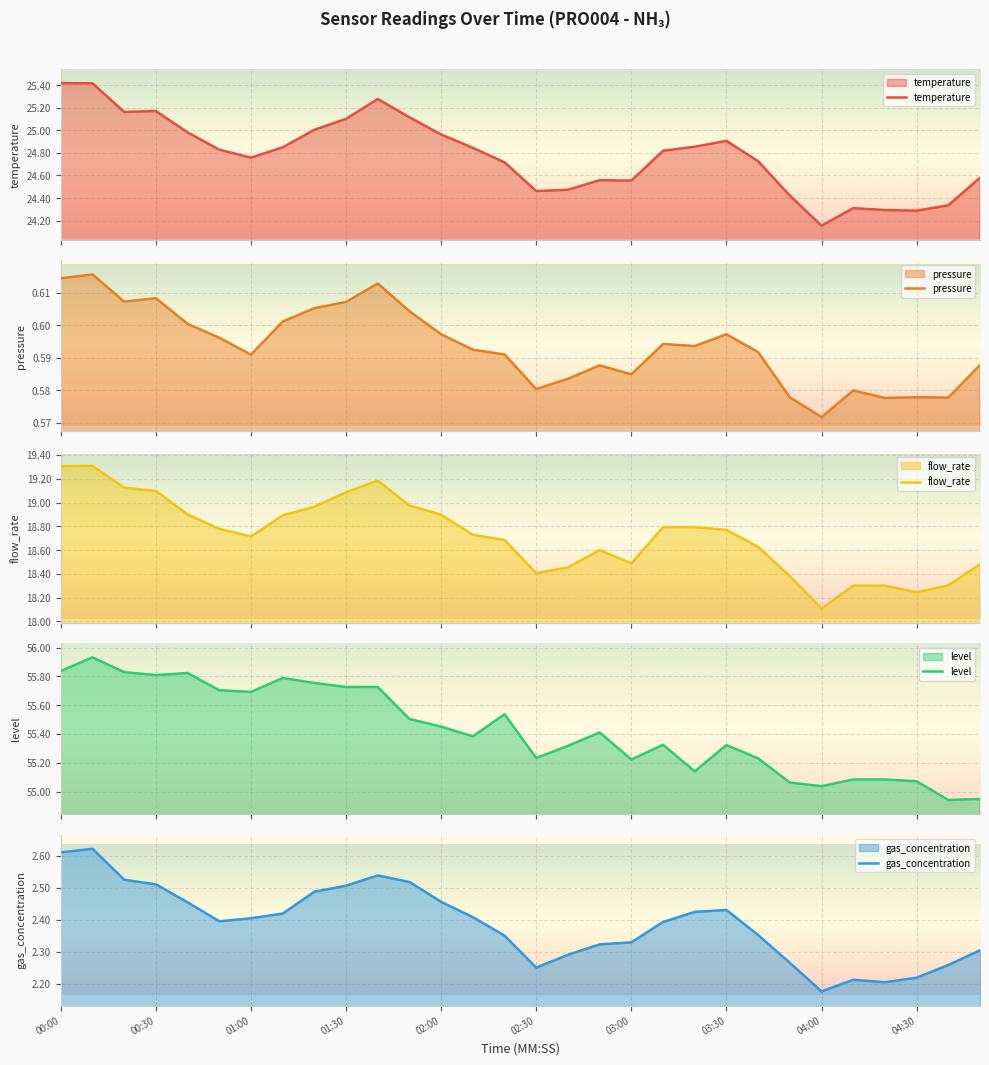

What is the maximum value for flow_rate?

19.3